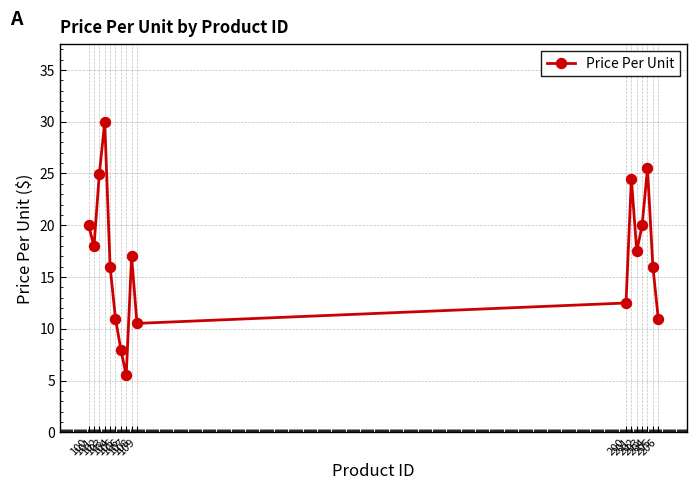

Reading left to right, what are all the values shown in this chart?

100=20.0	101=18.0	102=25.0	103=30.0	104=16.0	105=11.0	106=8.0	107=5.5	108=17.0	109=10.5	200=12.5	201=24.5	202=17.5	203=20.0	204=25.5	205=16.0	206=11.0